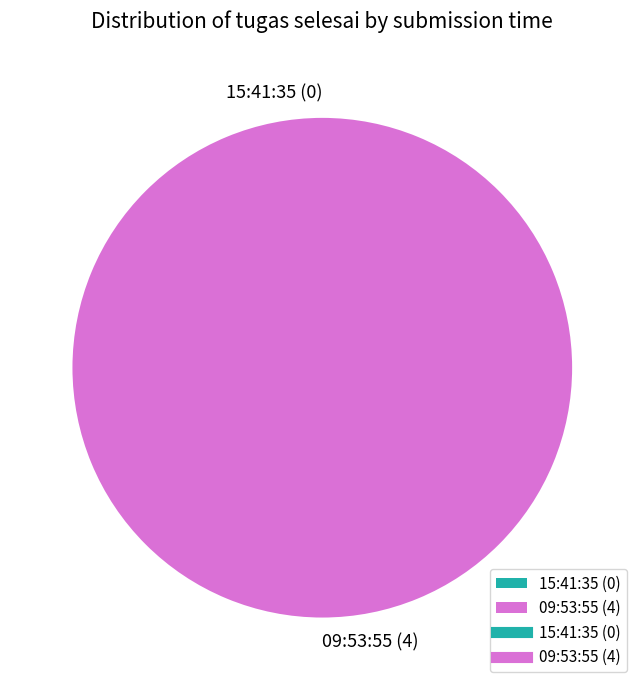

How many segments does this pie chart have?

2